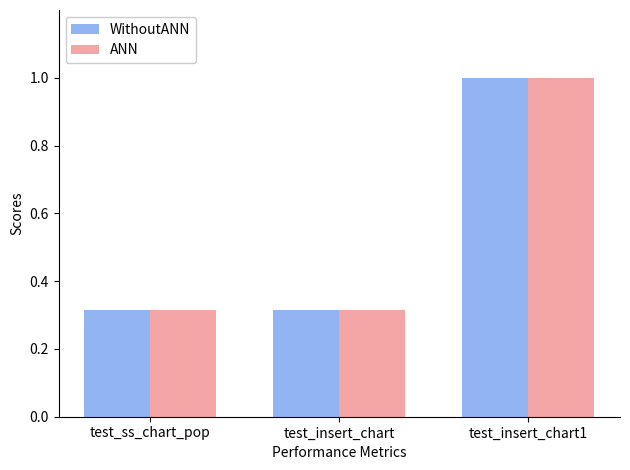

The WithoutANN series shows 0.1 at test_ss_chart_pop. True or false?

False